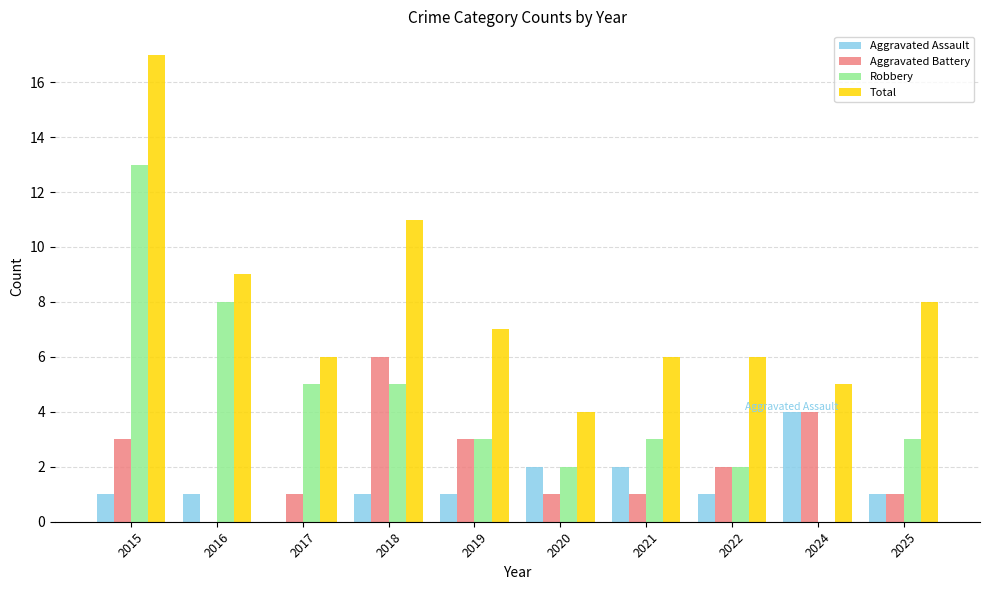

What is the difference between the Aggravated Battery values at 2020 and 2018?

5